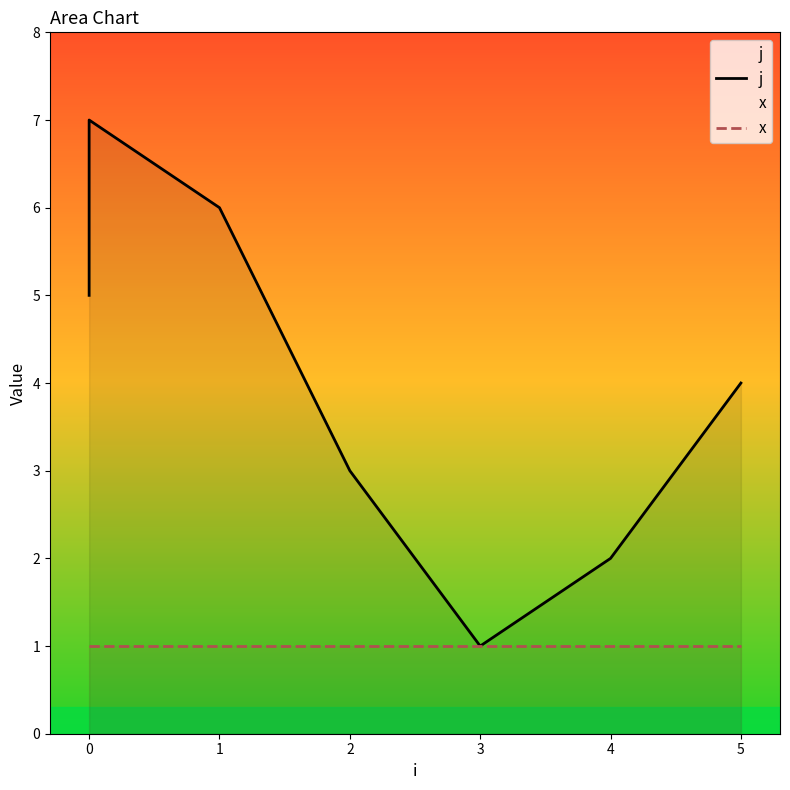

Rank the series by their average value, from lowest to highest.

x, j